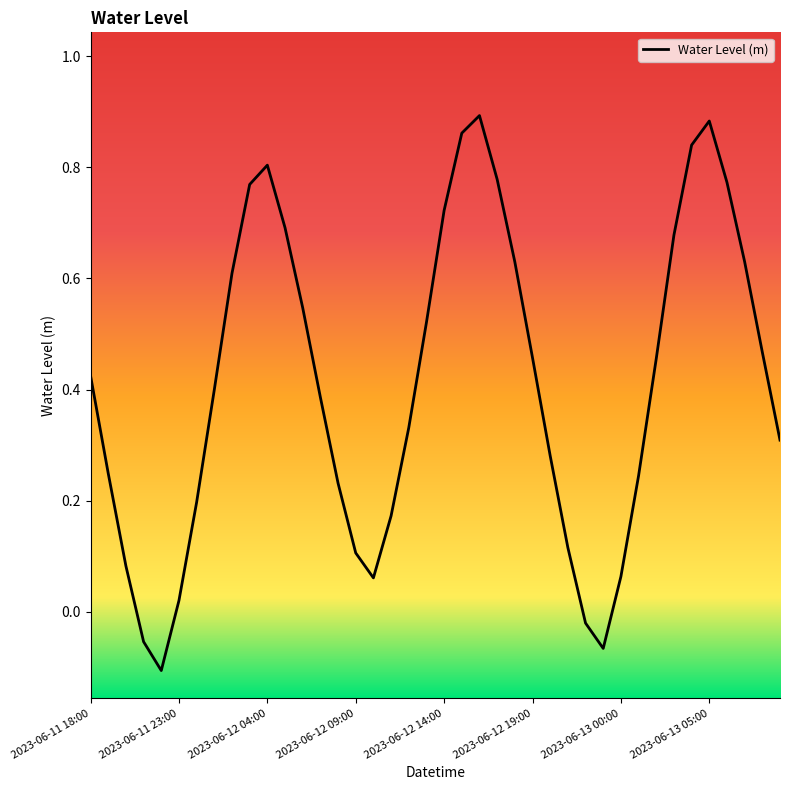

What is the difference between the maximum and minimum values?

1.0